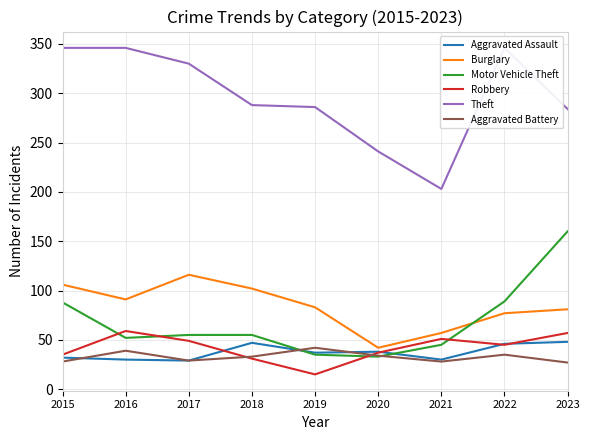

How many interior local peaks does the Theft series have?

1